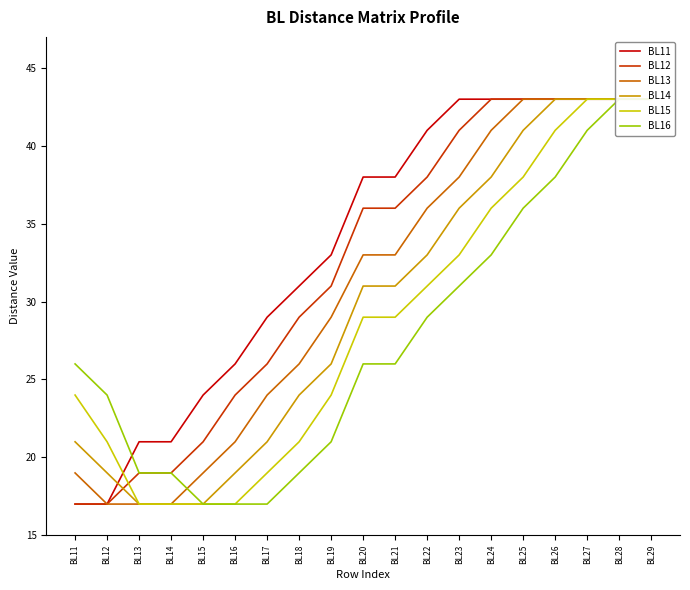

At BL24, list the series in order from smallest to largest.

BL16, BL15, BL14, BL13, BL11, BL12